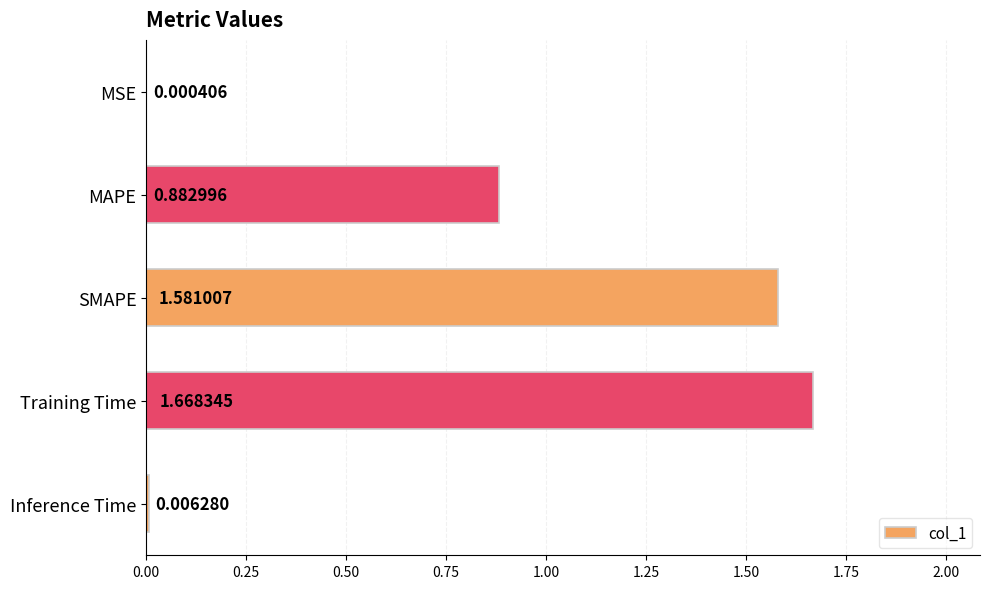

Where is the data nearest to the value 0?

MSE